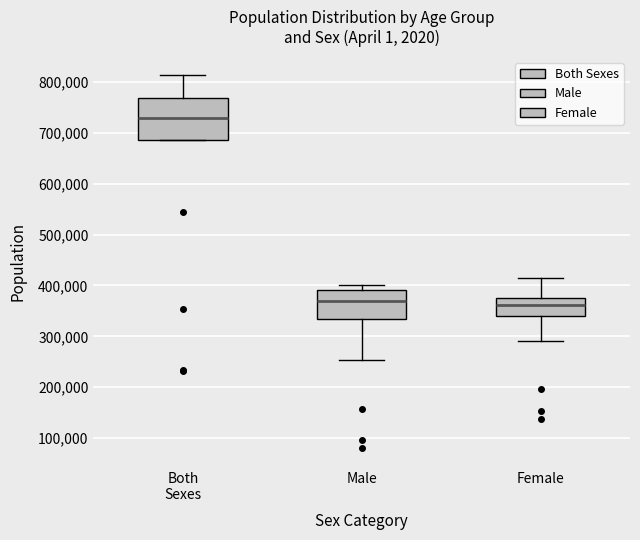

Comparing the boxes themselves (not the whiskers), which one is the tallest?

Both Sexes